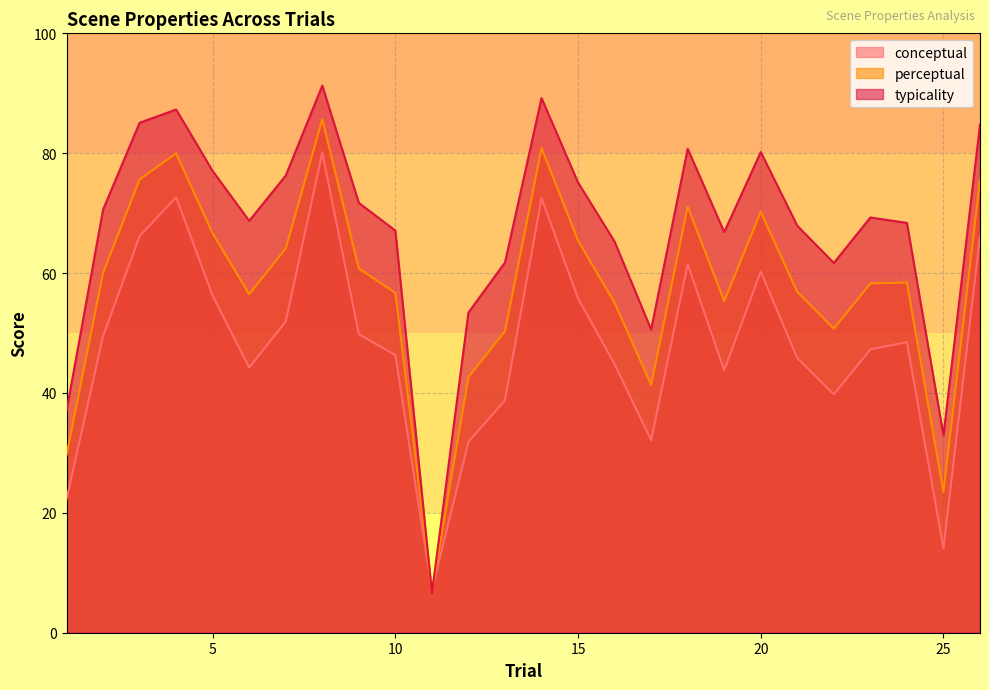

What is the minimum value for typicality?

6.6